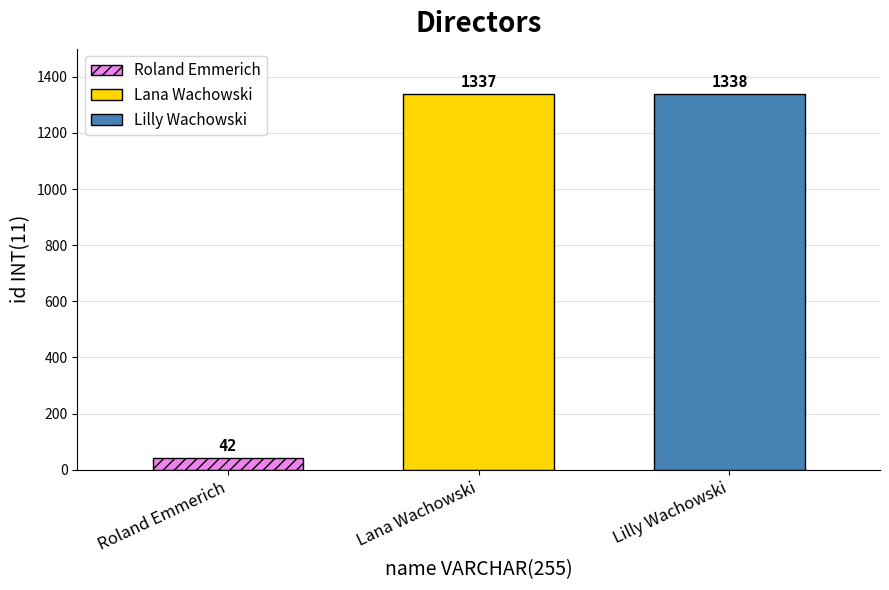

Count the number of data series in this chart.

3